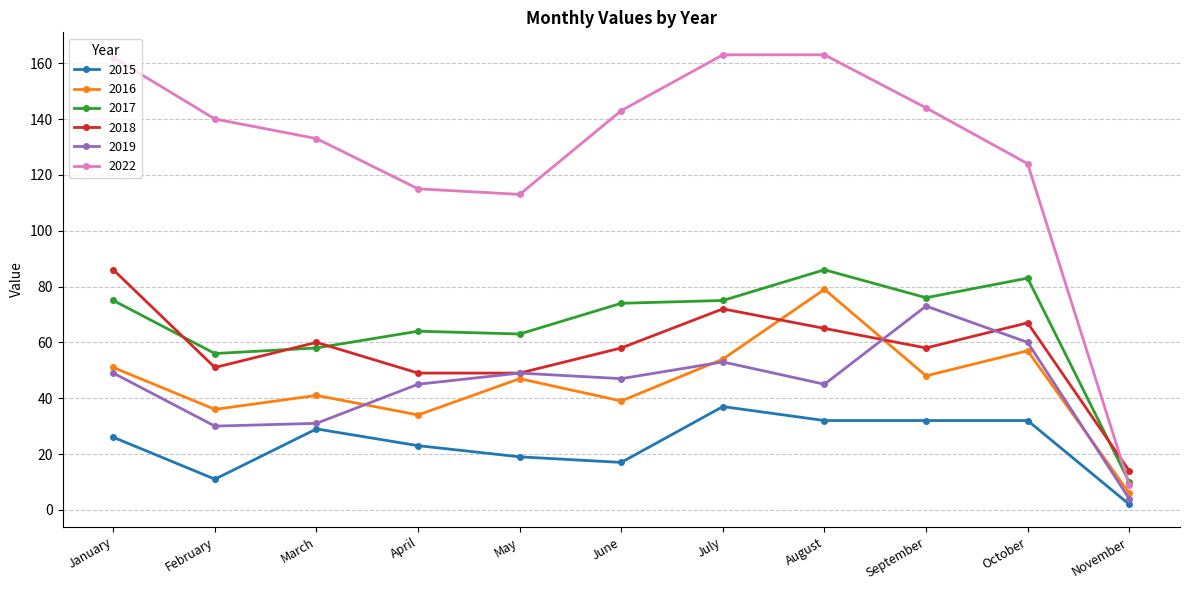

Reading right to left, list all the values displayed in this chart.

2015: 2	32	32	32	37	17	19	23	29	11	26
2016: 6	57	48	79	54	39	47	34	41	36	51
2017: 10	83	76	86	75	74	63	64	58	56	75
2018: 14	67	58	65	72	58	49	49	60	51	86
2019: 4	60	73	45	53	47	49	45	31	30	49
2022: 9	124	144	163	163	143	113	115	133	140	162